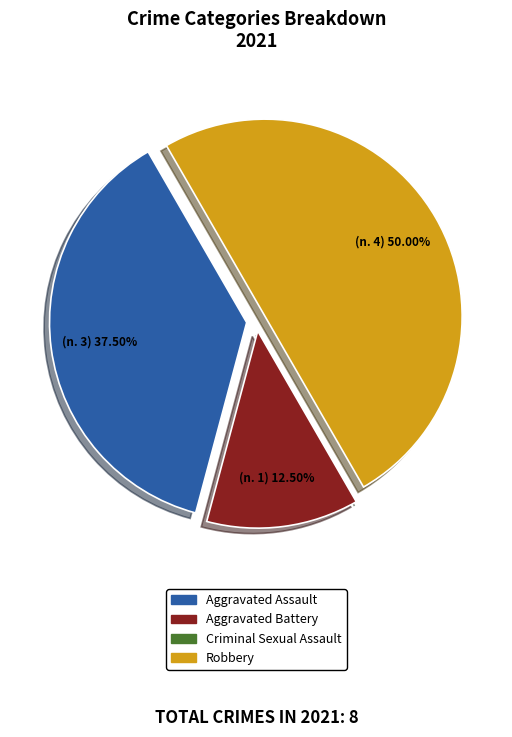

Does Aggravated Assault account for over 50% of the chart?

No